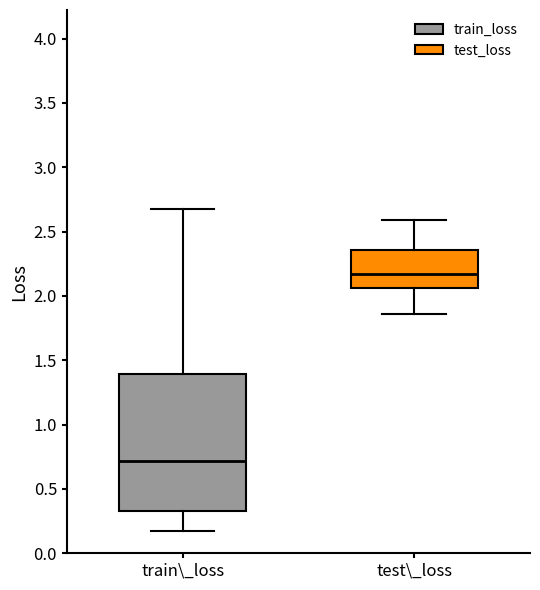

Comparing the boxes themselves (not the whiskers), which one is the tallest?

train\_loss